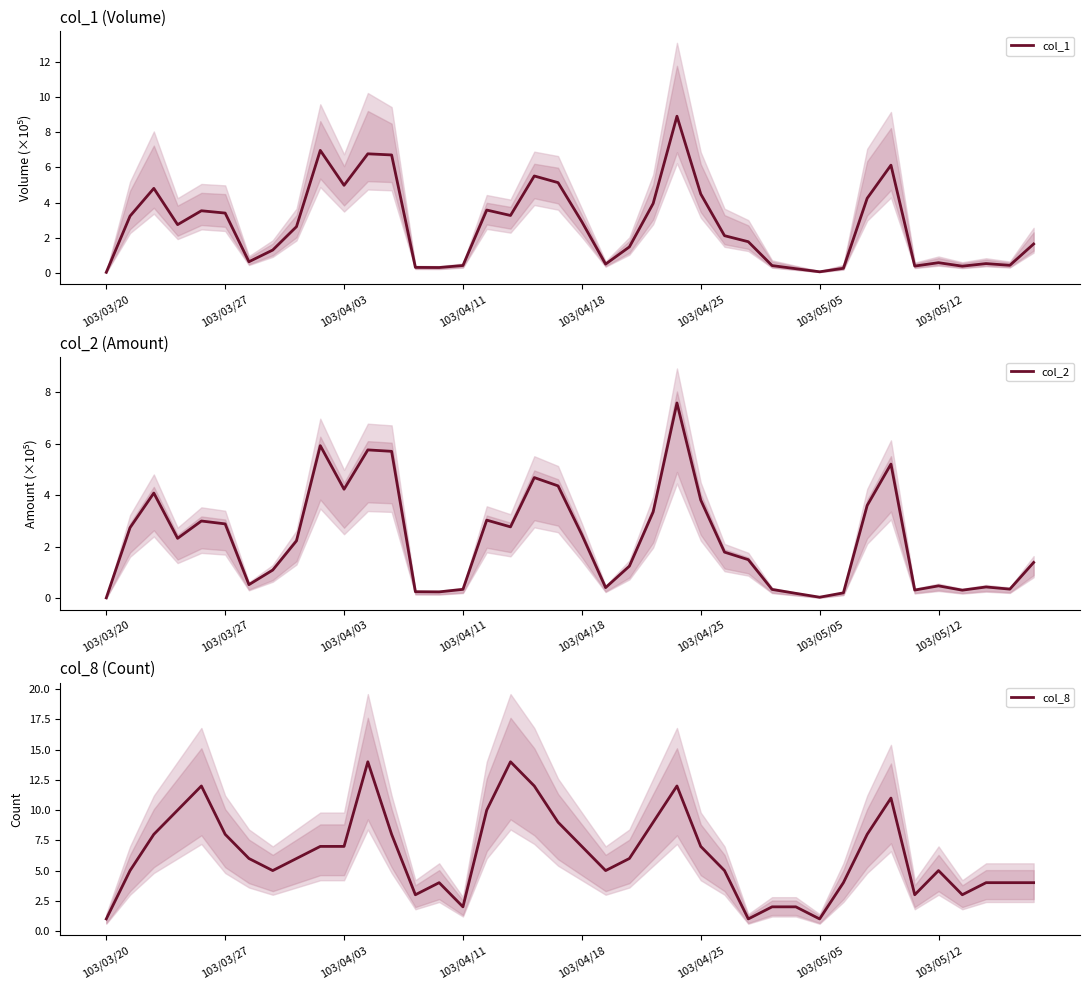

True or false: col_8 has more than 2 points higher than both neighbors.

True